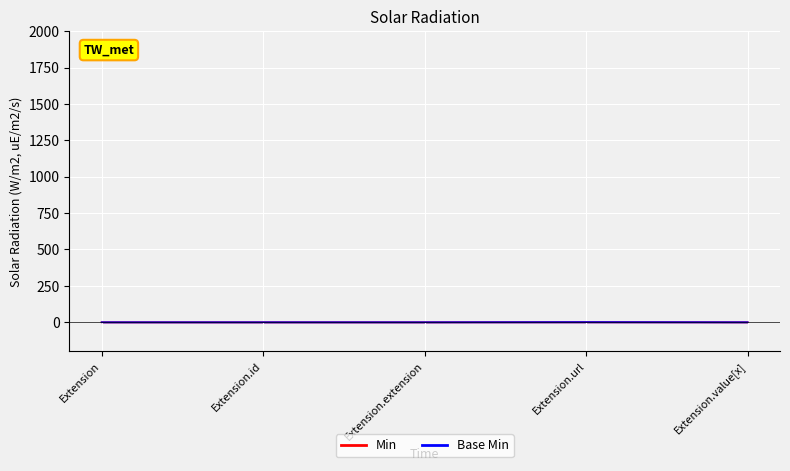

What value does the Min series have at Extension.url?

1